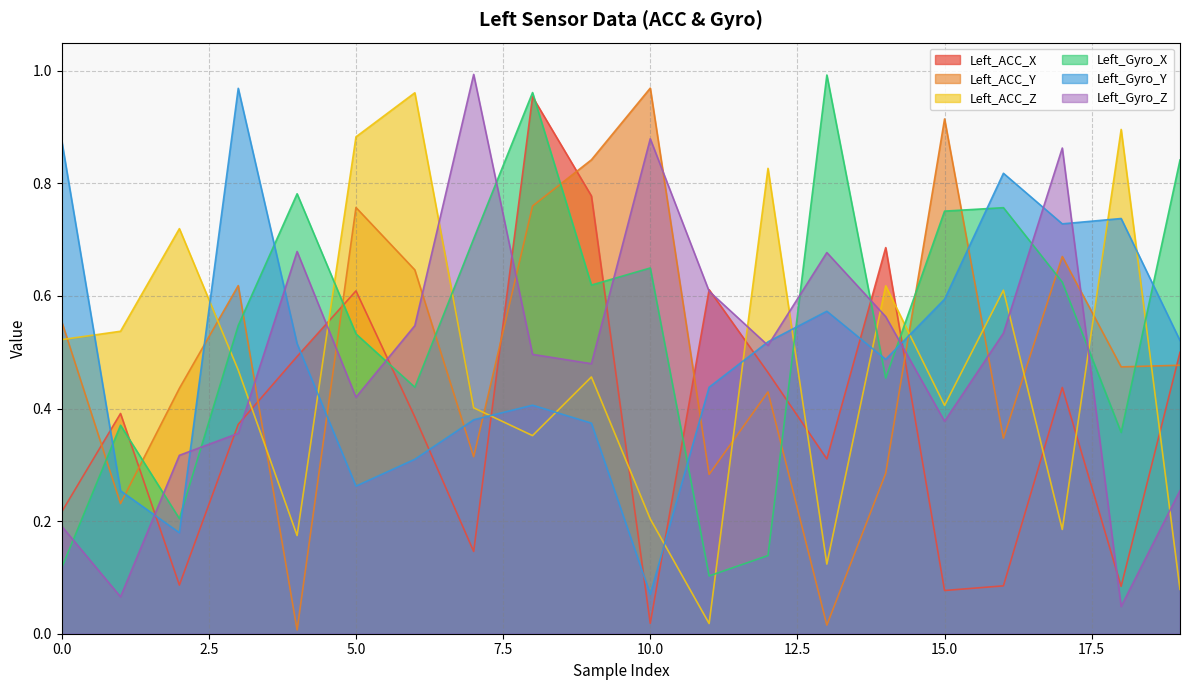

Which series has the largest range (max minus min)?

Left_ACC_Y